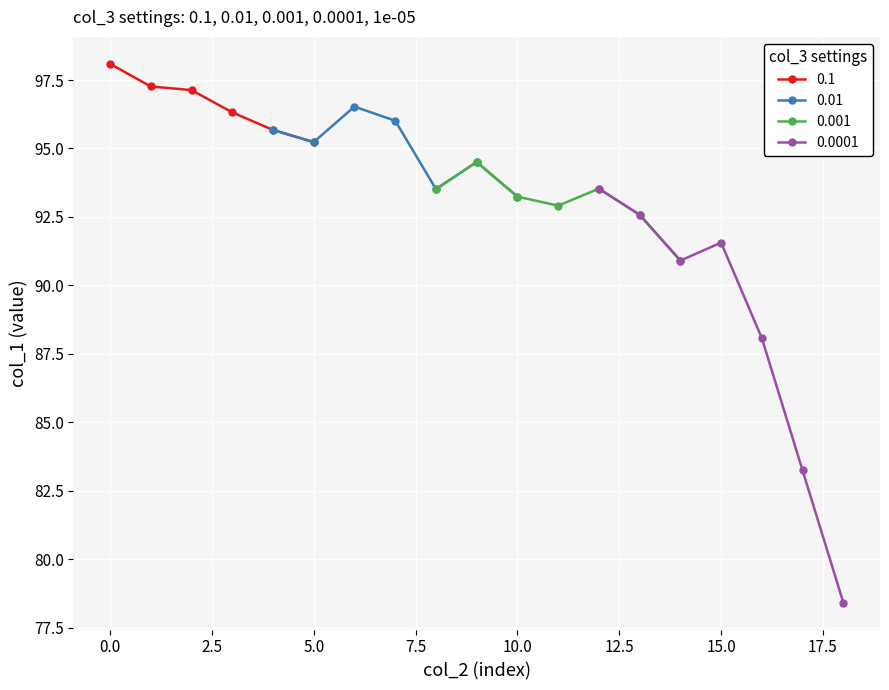

True or false: 0.1 and 0.01 cross at least once.

False